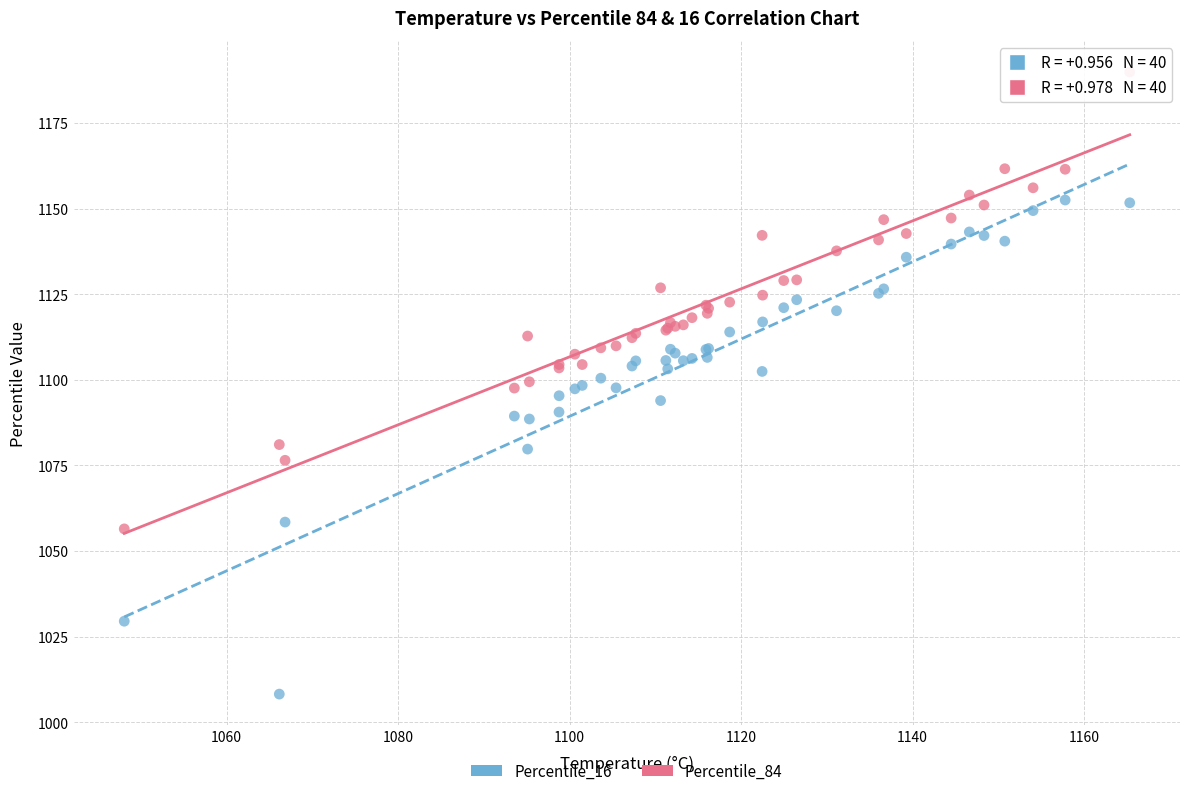

Which series contains the lowest Y value?

Percentile_16